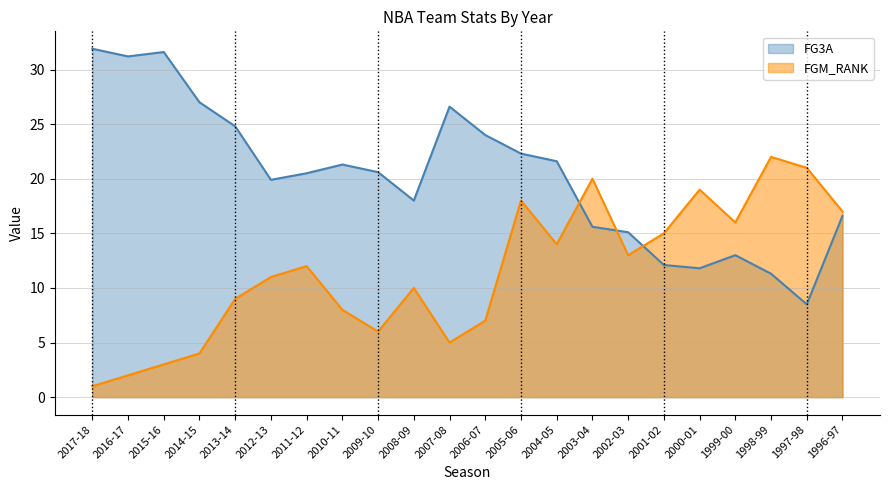

What is the value of the FGM_RANK point at the 8th from the left?

8.0